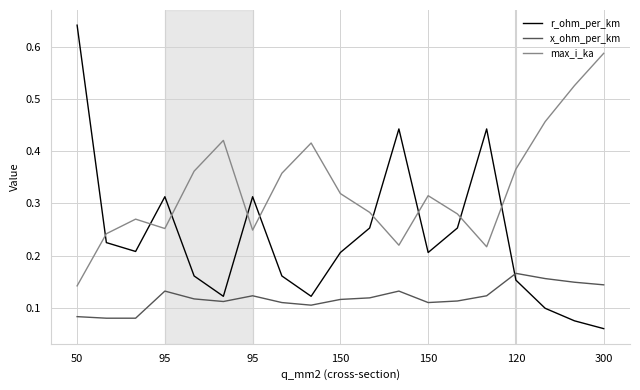

Which series ends up on top after the final intersection of r_ohm_per_km and x_ohm_per_km?

x_ohm_per_km